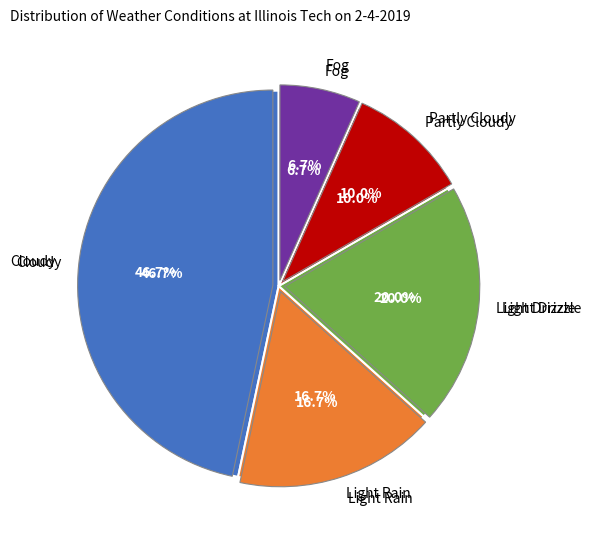

Combined, do Fog and Light Rain account for over 50%?

No